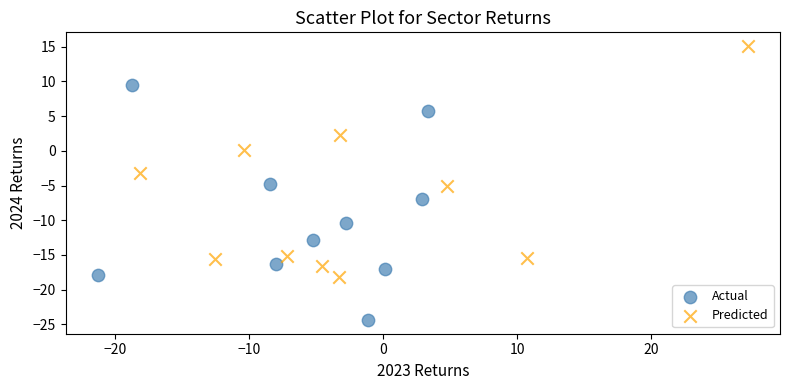

Which series contains the lowest Y value?

Actual